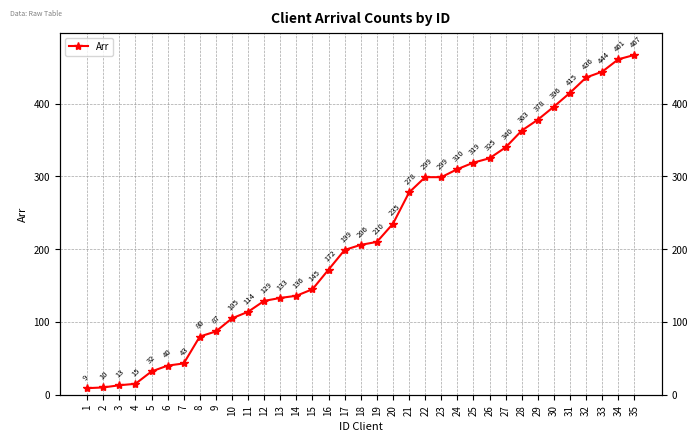

Reading left to right, transcribe all the data shown in this chart.

1=9	2=10	3=13	4=15	5=32	6=40	7=43	8=80	9=87	10=105	11=114	12=129	13=133	14=136	15=145	16=172	17=199	18=206	19=210	20=235	21=278	22=299	23=299	24=310	25=319	26=325	27=340	28=363	29=378	30=396	31=415	32=436	33=444	34=461	35=467